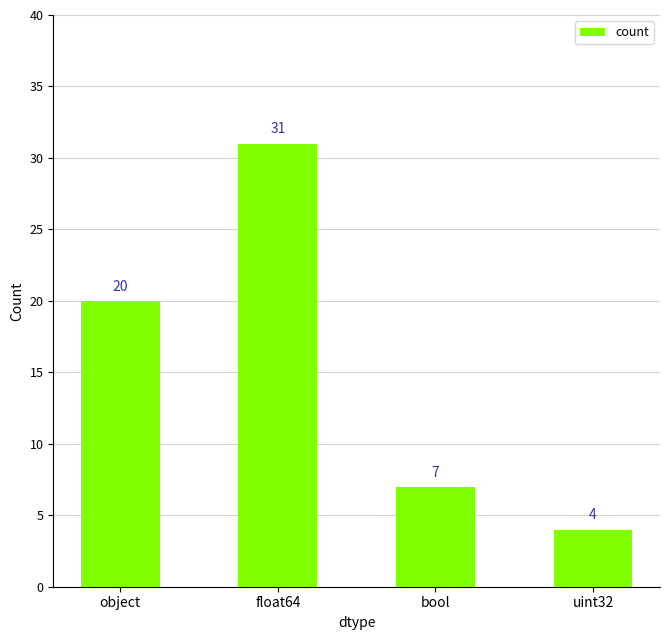

Reading left to right, list all the values displayed in this chart.

20	31	7	4